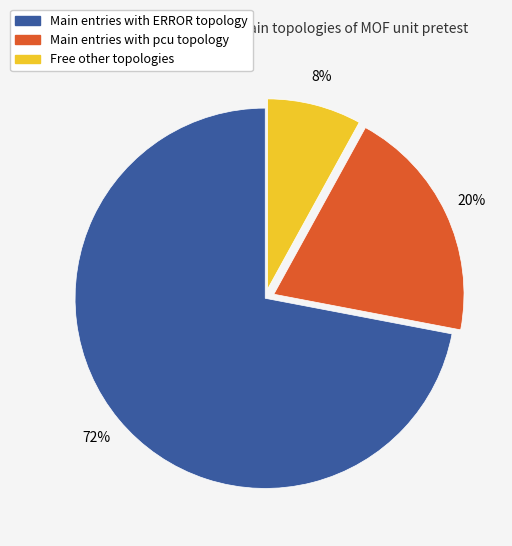

To the nearest percent, what is the average slice percentage?

33%